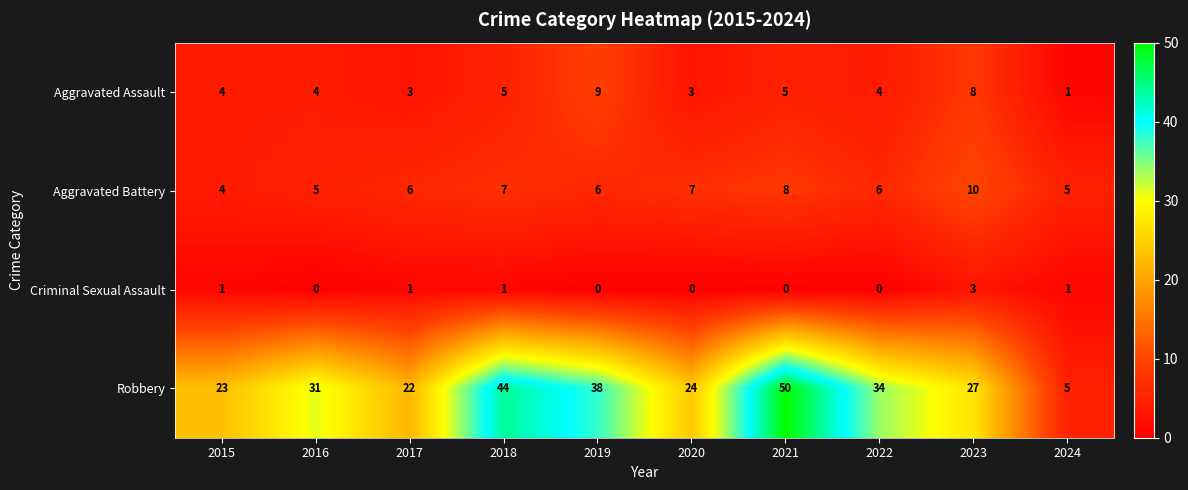

What is the difference between the Aggravated Battery values at 2023 and 2015?

6